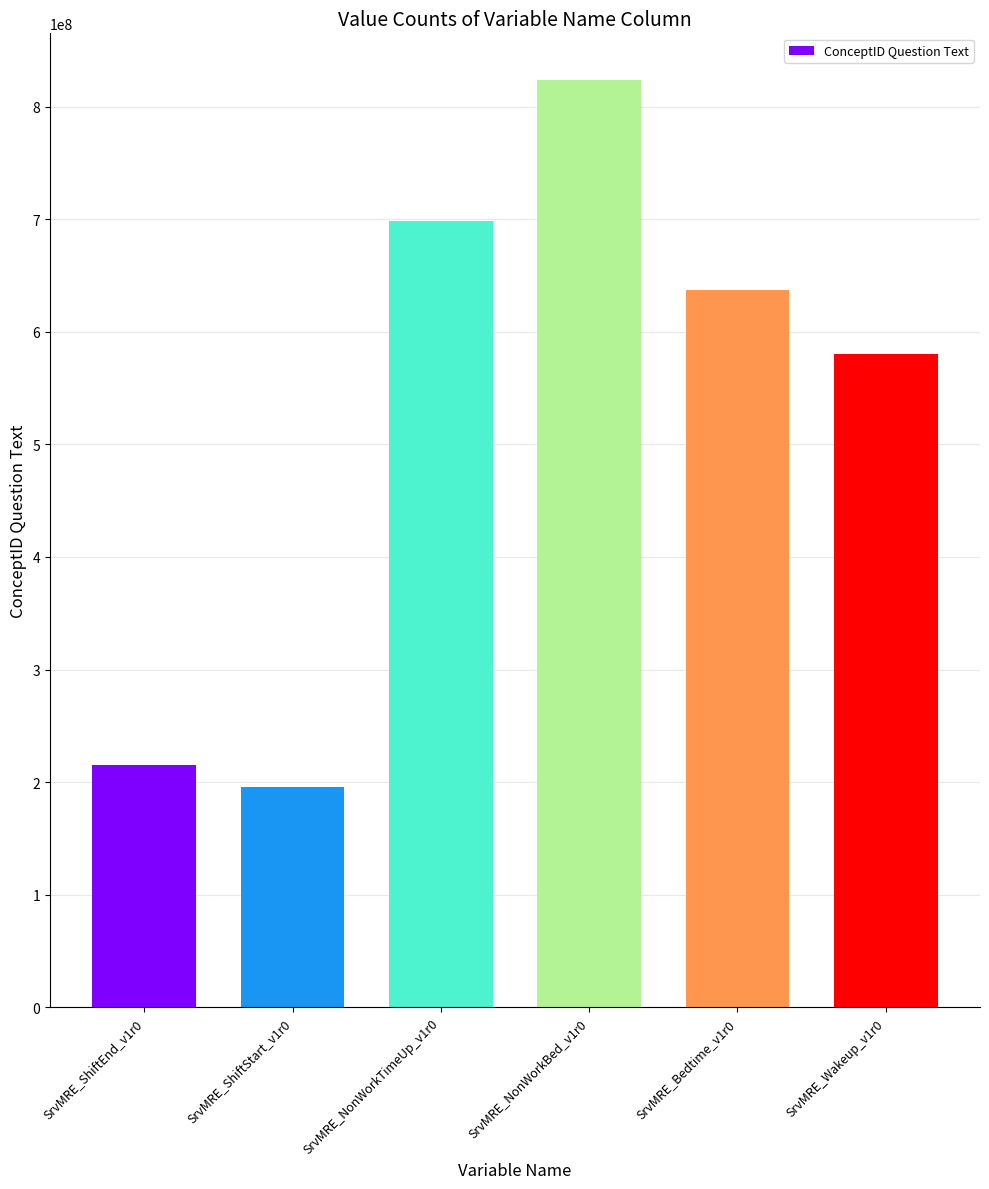

How many categories are shown in the chart?

6